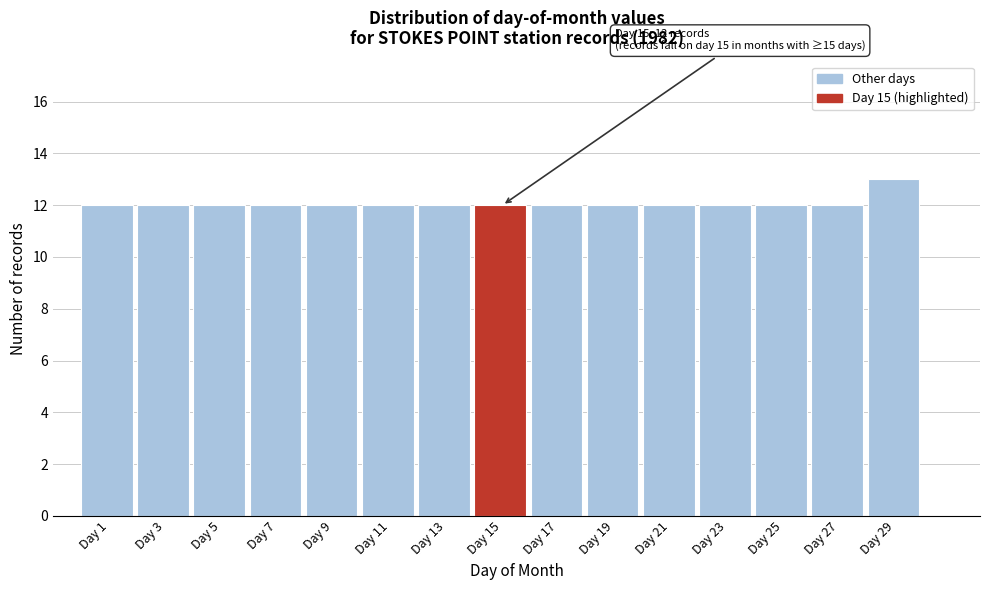

Reading left to right, extract all data points from this chart.

Day 1=12	Day 3=12	Day 5=12	Day 7=12	Day 9=12	Day 11=12	Day 13=12	Day 15=12	Day 17=12	Day 19=12	Day 21=12	Day 23=12	Day 25=12	Day 27=12	Day 29=13